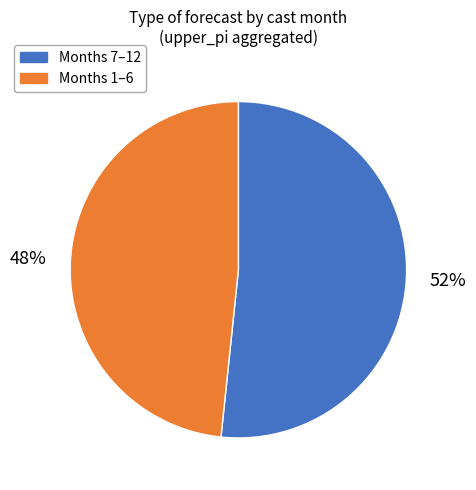

Does any single category account for the majority?

Yes